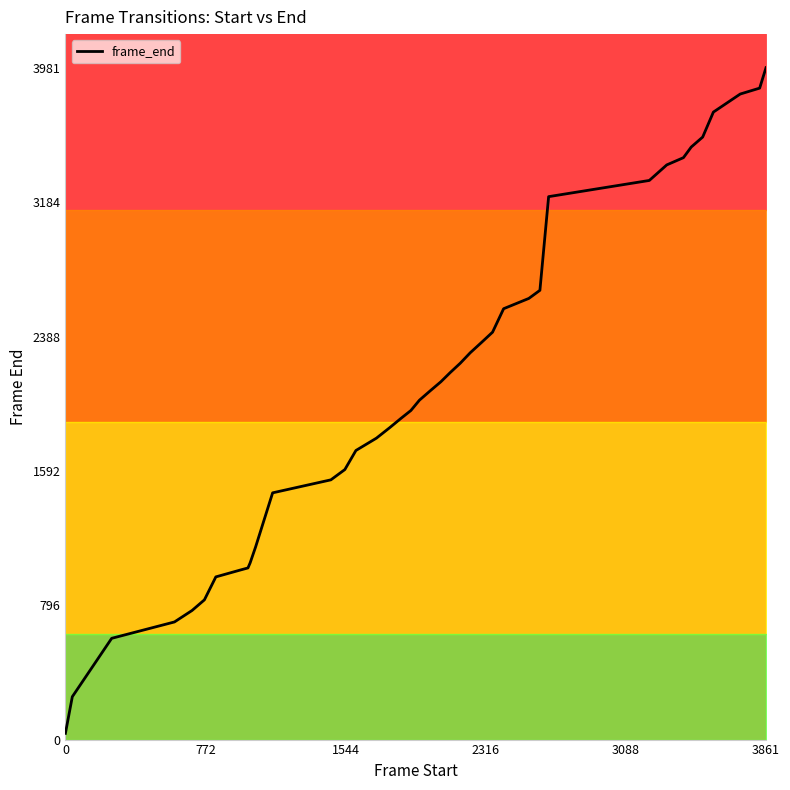

Which category has the highest value in the frame_end series?

3861